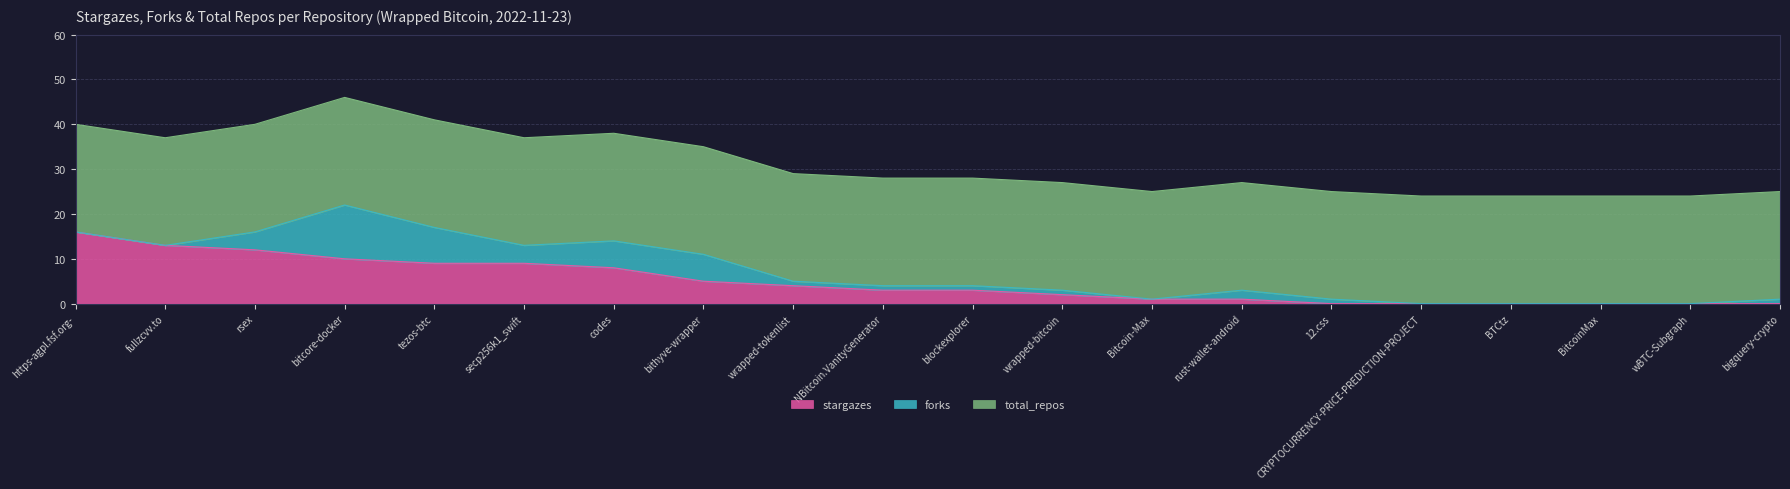

Does the chart display data point markers on the line(s)?

No